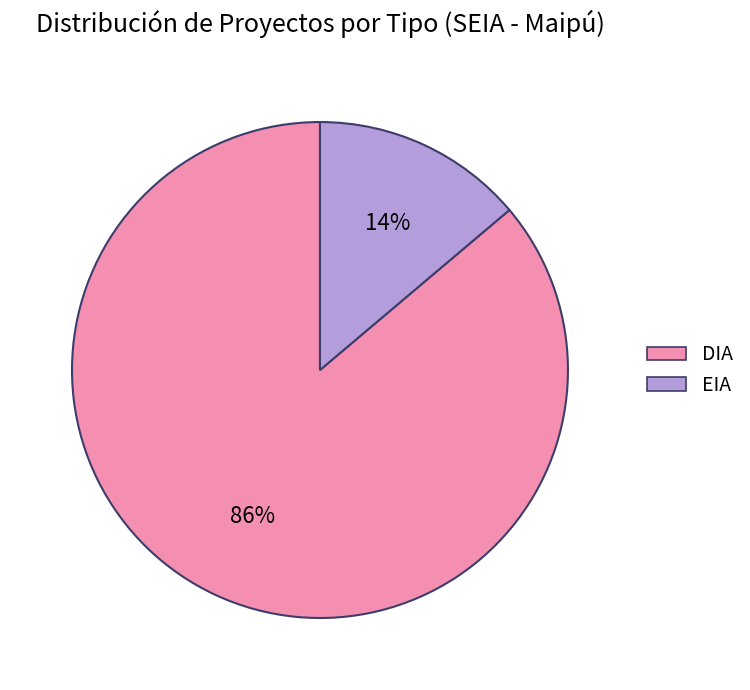

Which has a higher value, EIA or DIA?

DIA